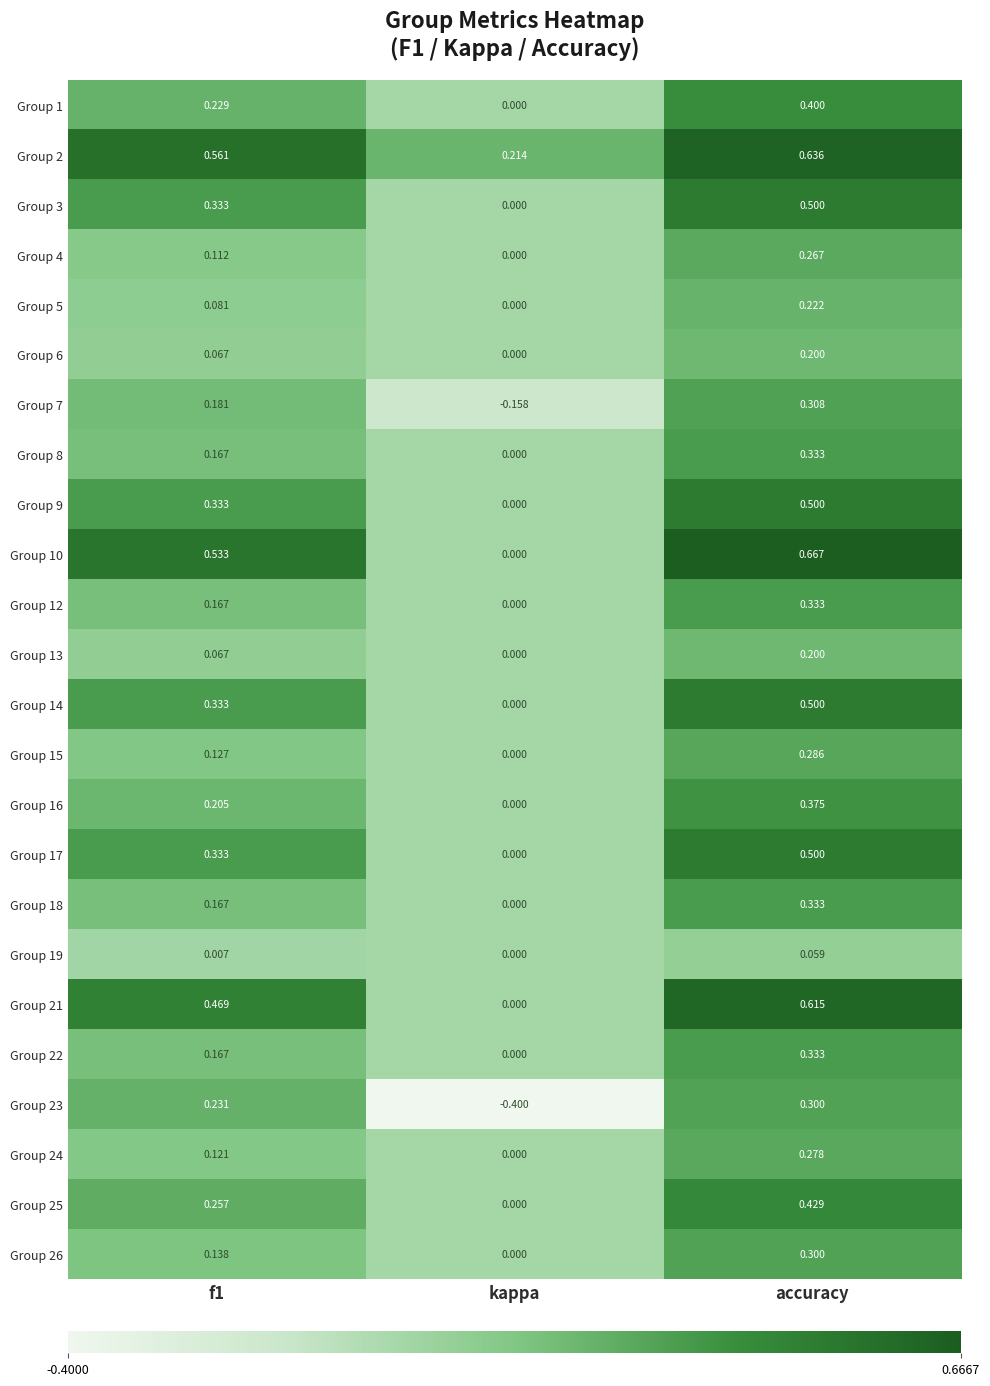

At which label is Group 25 closest to 0?

kappa